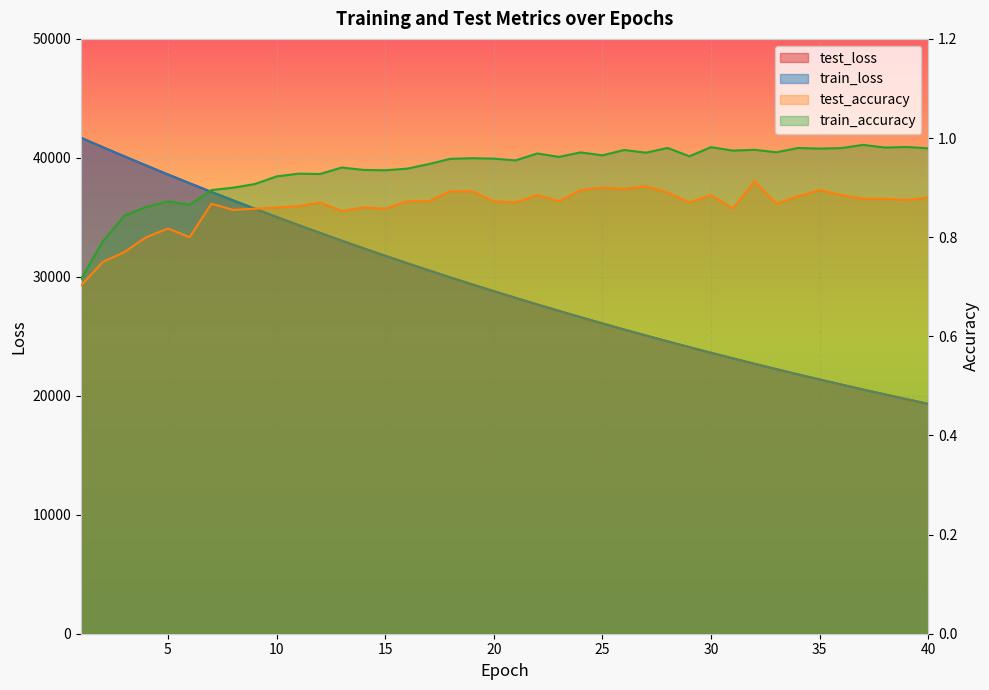

Reading right to left, transcribe all the data shown in this chart.

test_loss: 19322.0	19715.8	20117.0	20525.8	20942.8	21367.6	21800.3	22241.1	22690.2	23148.1	23614.8	24090.4	24574.7	25068.5	25571.2	26083.7	26606.0	27137.7	27679.6	28231.9	28794.3	29367.5	29951.2	30546.3	31153.0	31770.6	32399.2	33039.0	33691.7	34355.7	35033.4	35722.3	36424.1	37138.1	37865.8	38604.4	39356.8	40120.9	40898.3	41688.7
train_loss: 19320.5	19714.3	20115.6	20524.5	20941.2	21365.8	21798.5	22239.5	22688.7	23146.5	23613.0	24088.5	24572.7	25066.3	25569.1	26081.6	26603.7	27135.7	27677.5	28229.7	28792.2	29365.3	29949.0	30544.0	31150.2	31767.5	32396.4	33036.6	33689.2	34353.5	35030.3	35719.8	36421.1	37135.3	37863.0	38602.2	39354.3	40119.0	40896.9	41686.9
test_accuracy: 0.9	0.9	0.9	0.9	0.9	0.9	0.9	0.9	0.9	0.9	0.9	0.9	0.9	0.9	0.9	0.9	0.9	0.9	0.9	0.9	0.9	0.9	0.9	0.9	0.9	0.9	0.9	0.9	0.9	0.9	0.9	0.9	0.9	0.9	0.8	0.8	0.8	0.8	0.8	0.7
train_accuracy: 1.0	1.0	1.0	1.0	1.0	1.0	1.0	1.0	1.0	1.0	1.0	1.0	1.0	1.0	1.0	1.0	1.0	1.0	1.0	1.0	1.0	1.0	1.0	0.9	0.9	0.9	0.9	0.9	0.9	0.9	0.9	0.9	0.9	0.9	0.9	0.9	0.9	0.8	0.8	0.7